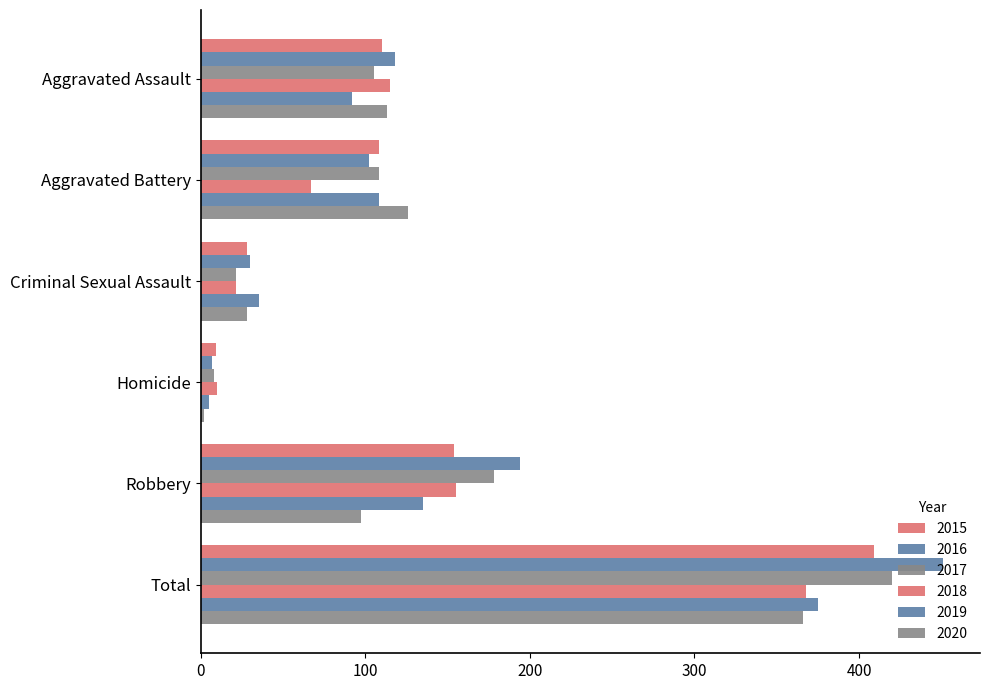

Reading left to right, extract all data points from this chart.

2015: Aggravated Assault=110	Aggravated Battery=108	Criminal Sexual Assault=28	Homicide=9	Robbery=154	Total=409
2016: Aggravated Assault=118	Aggravated Battery=102	Criminal Sexual Assault=30	Homicide=7	Robbery=194	Total=451
2017: Aggravated Assault=105	Aggravated Battery=108	Criminal Sexual Assault=21	Homicide=8	Robbery=178	Total=420
2018: Aggravated Assault=115	Aggravated Battery=67	Criminal Sexual Assault=21	Homicide=10	Robbery=155	Total=368
2019: Aggravated Assault=92	Aggravated Battery=108	Criminal Sexual Assault=35	Homicide=5	Robbery=135	Total=375
2020: Aggravated Assault=113	Aggravated Battery=126	Criminal Sexual Assault=28	Homicide=2	Robbery=97	Total=366